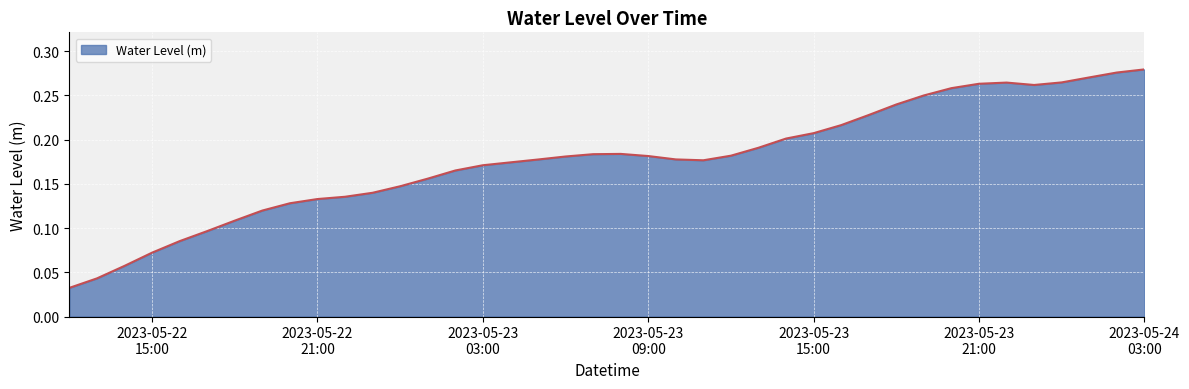

What is the label of the 16th point from the left?

2023-05-23 03:00